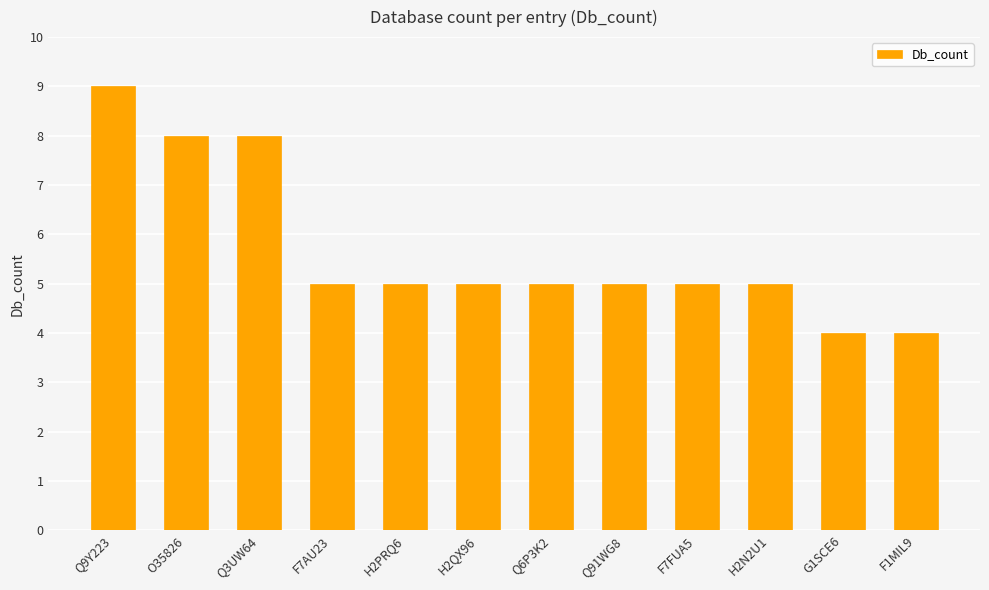

How many bars are there in total?

12